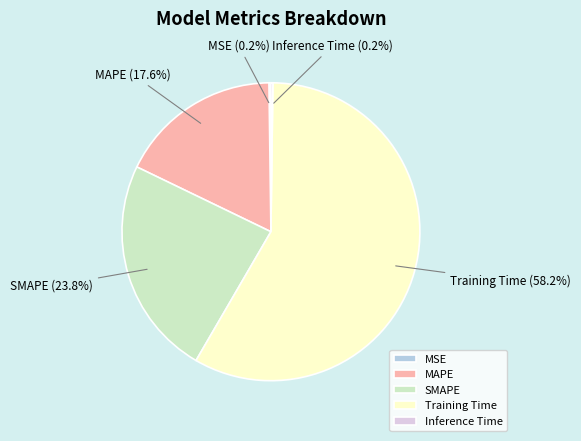

What percentage is NOT represented by MAPE?

82.4%